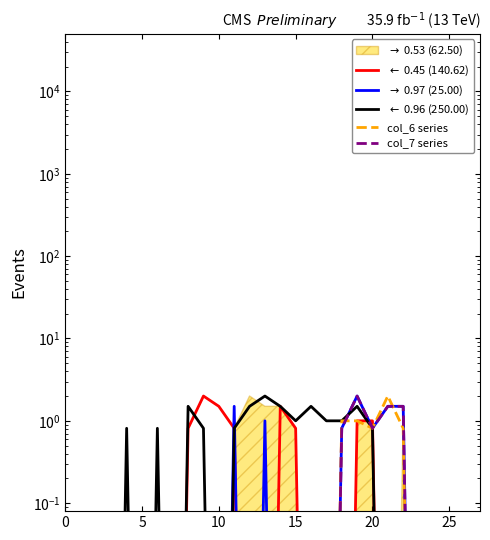

True or false: $\leftarrow$ 0.96 (250.00) and col_6 series intersect in this chart.

False